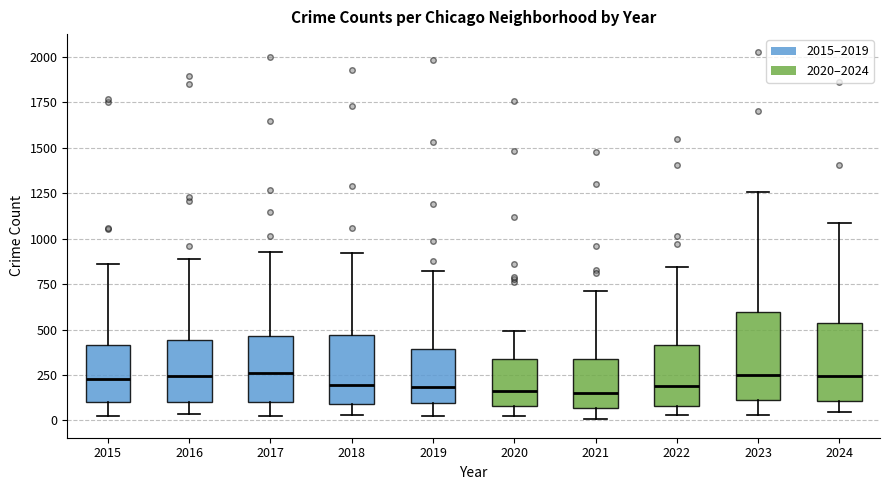

Reading left to right, read every box against the y-axis: the position of its median line, the range the box covers, and the ends of its whiskers. The values are not printed on the chart, so give them approximately, as read against the axis.

2015: median 250, box 100 to 400, whiskers 0 to 850
2016: median 250, box 100 to 450, whiskers 50 to 900
2017: median 250, box 100 to 450, whiskers 50 to 950
2018: median 200, box 100 to 450, whiskers 50 to 900
2019: median 200, box 100 to 400, whiskers 50 to 800
2020: median 150, box 100 to 350, whiskers 50 to 500
2021: median 150, box 50 to 350, whiskers 0 to 700
2022: median 200, box 100 to 400, whiskers 50 to 850
2023: median 250, box 100 to 600, whiskers 50 to 1250
2024: median 250, box 100 to 550, whiskers 50 to 1100